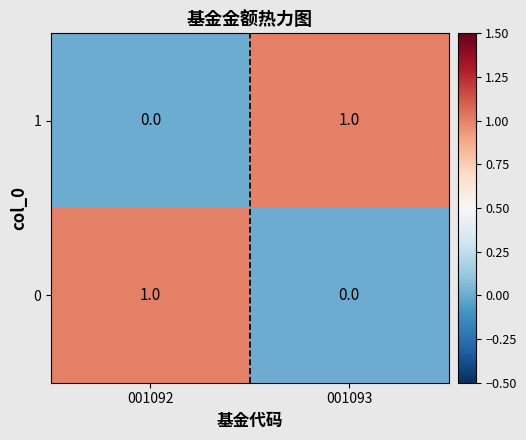

Reading left to right, extract all data points from this chart.

1: 0	1
0: 1	0